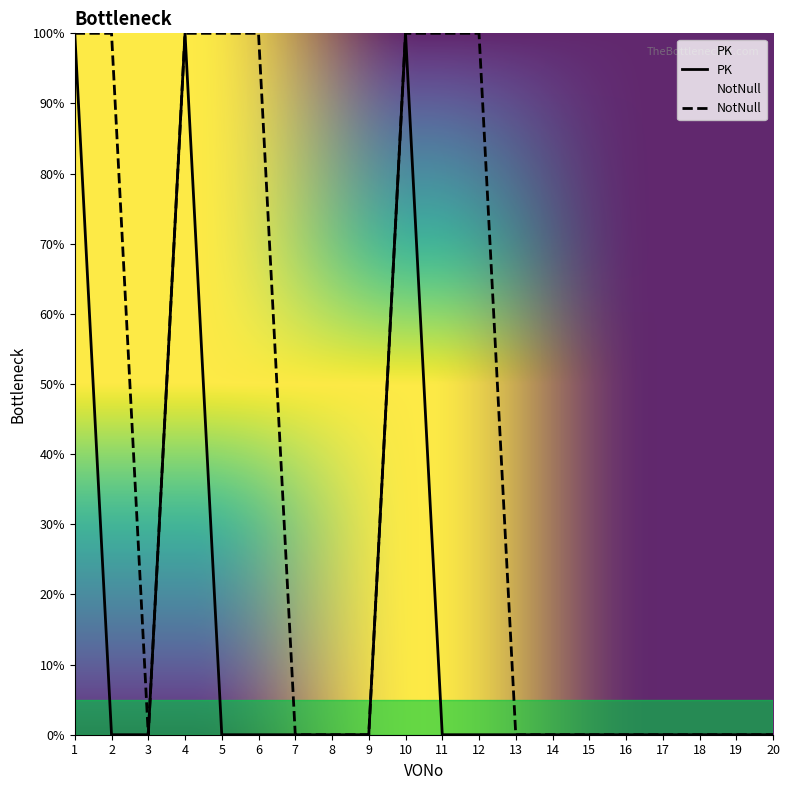

Which series has the largest total across all categories?

NotNull